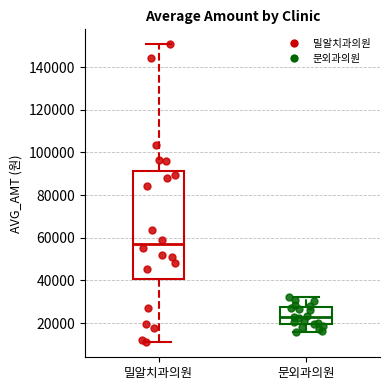

Reading left to right, transcribe this box plot: for each box, give where its median line is, the range the box spans, and where its two whiskers end, as read against the y-axis. The values are not printed on the chart, so give them approximately, as read against the axis.

밀알치과의원: median 58000, box 40000 to 92000, whiskers 12000 to 150000
문외과의원: median 22000, box 20000 to 28000, whiskers 16000 to 32000